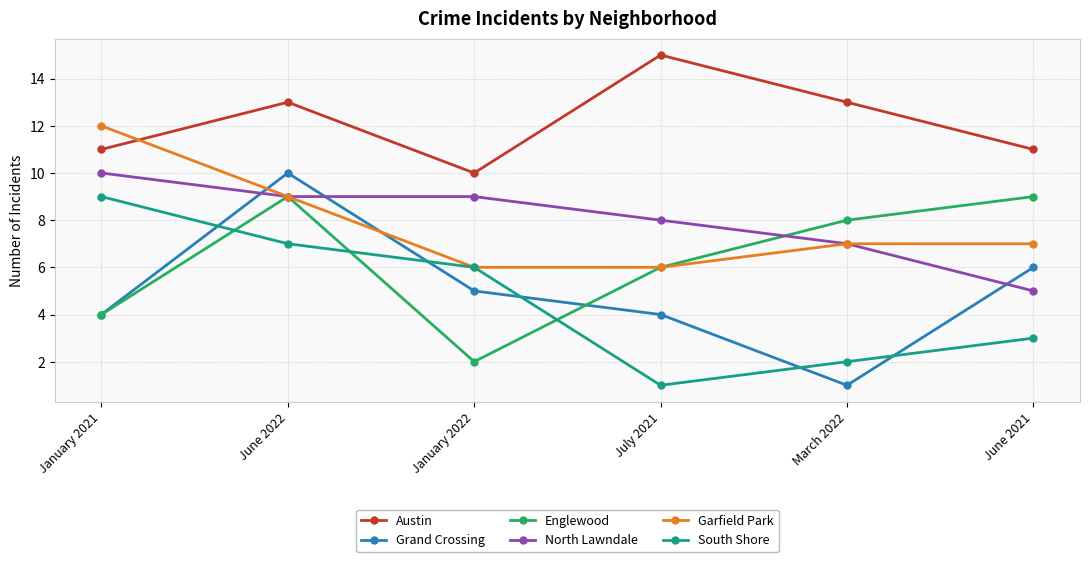

Is the value of North Lawndale at January 2022 greater than the value of South Shore at June 2021?

Yes